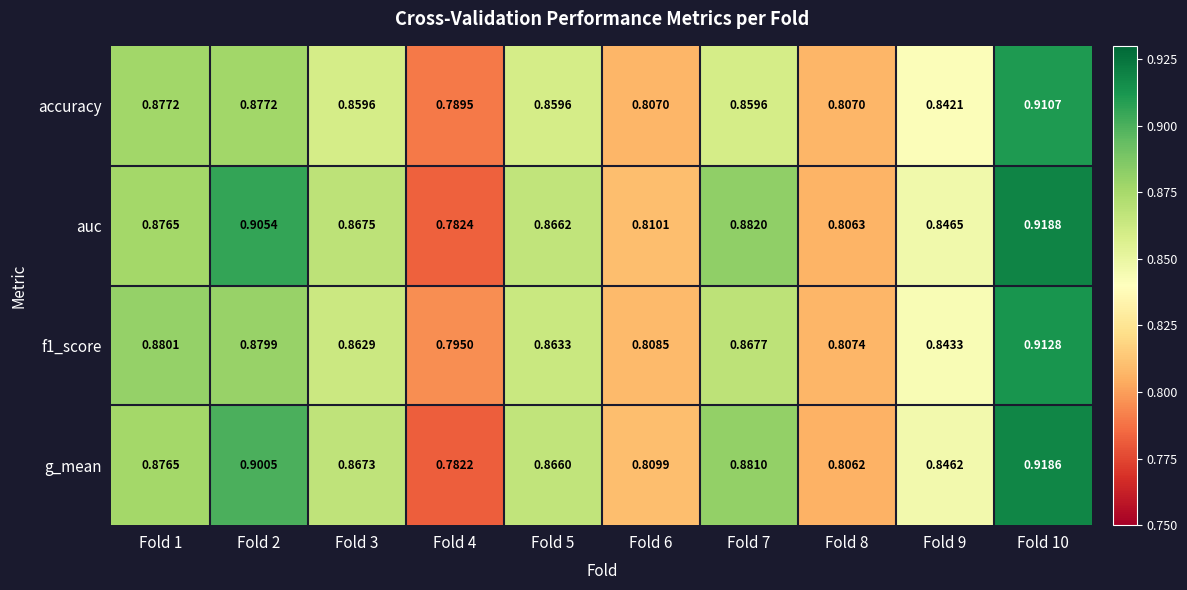

Which series has the largest total across all categories?

auc